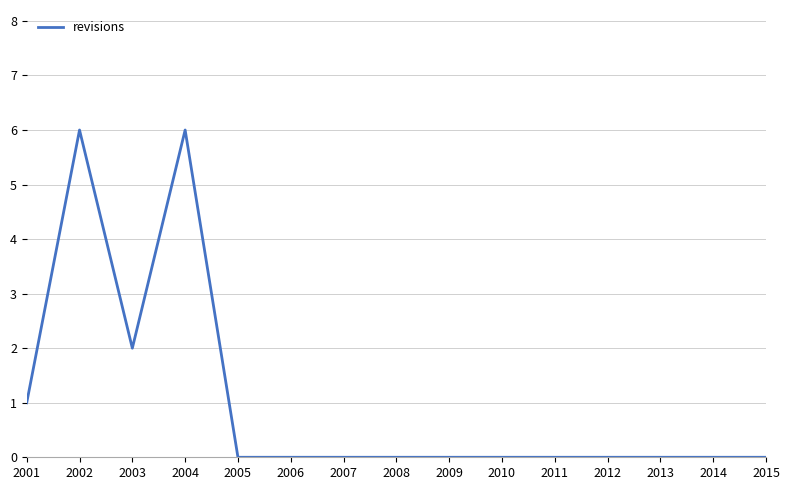

Reading right to left, extract all data points from this chart.

0	0	0	0	0	0	0	0	0	0	0	6	2	6	1